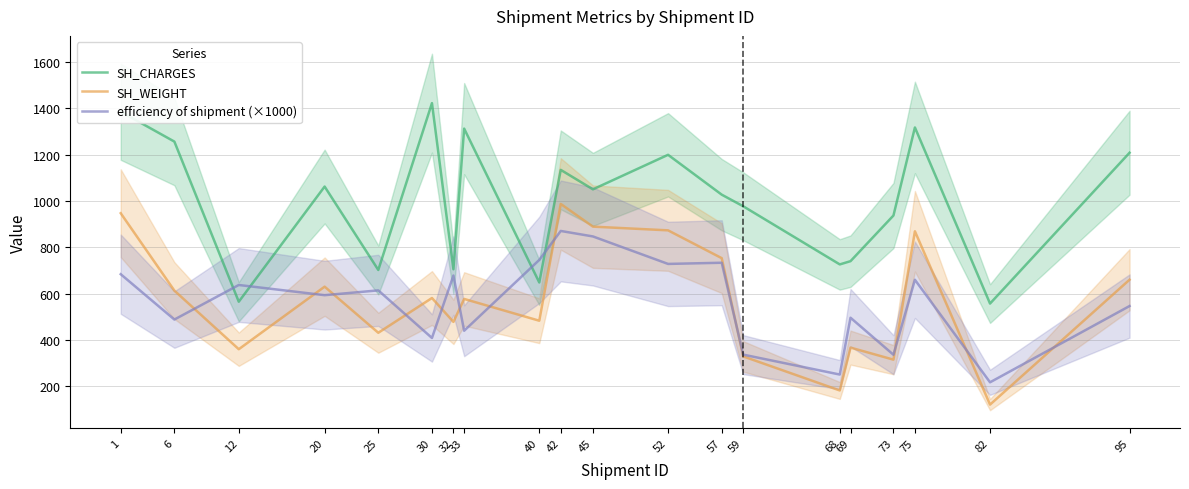

How many values in the SH_CHARGES series exceed 1050?

9